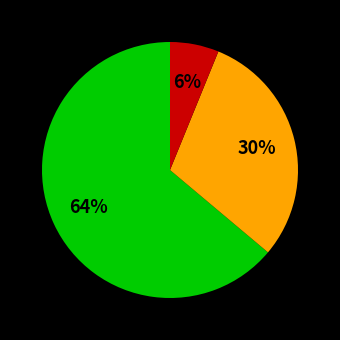

To the nearest percent, what is the difference between the largest and smallest slice percentages?

58%